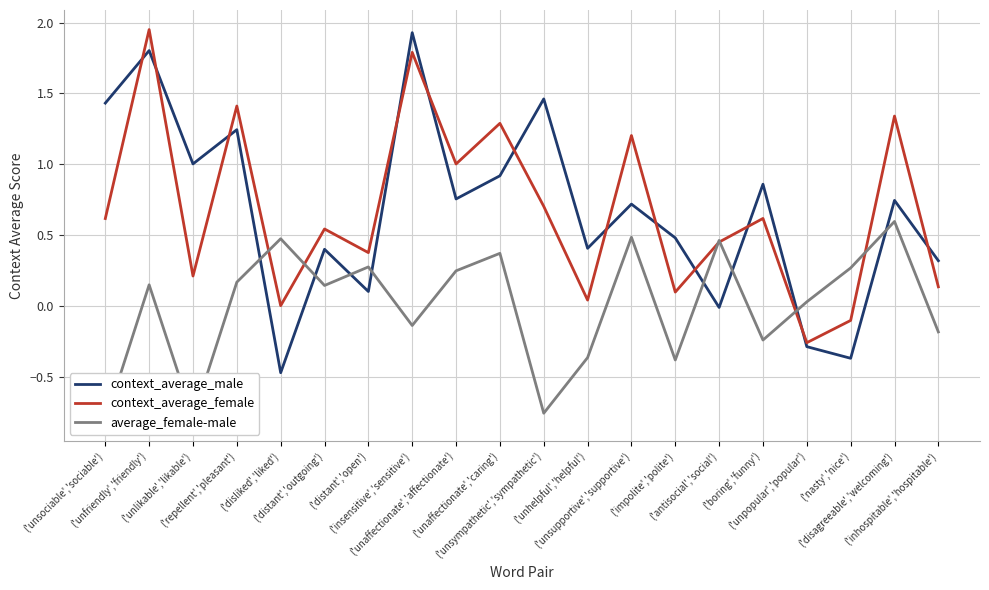

After their last crossing, which series has the higher values: context_average_male or average_female-male?

context_average_male